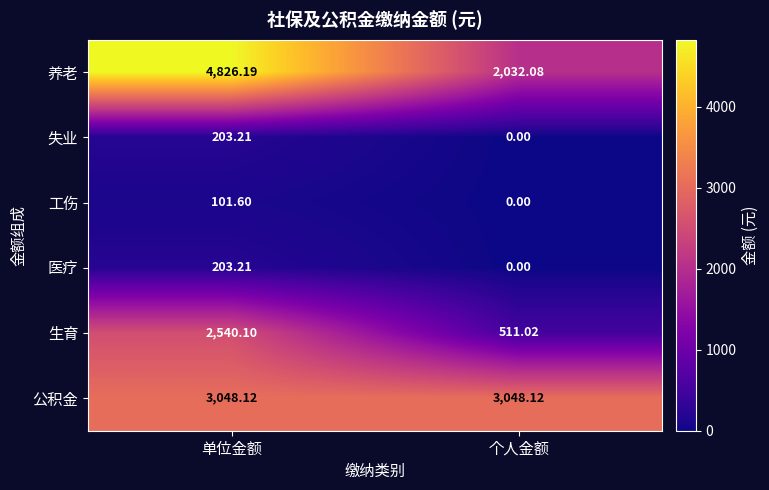

Which series has the largest range (max minus min)?

养老